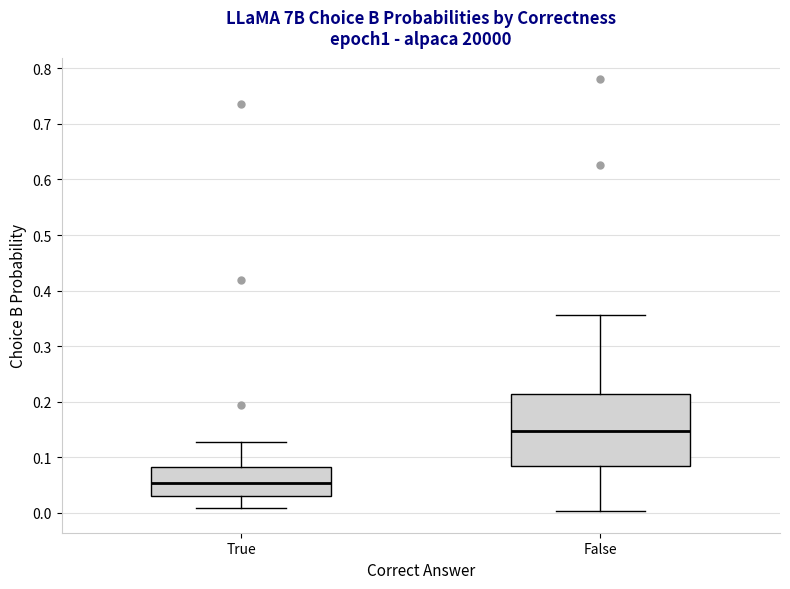

Reading left to right, transcribe this box plot: for each box, give where its median line is, the range the box spans, and where its two whiskers end, as read against the y-axis. The values are not printed on the chart, so give them approximately, as read against the axis.

True: median 0.05, box 0.03 to 0.08, whiskers 0.01 to 0.13
False: median 0.15, box 0.08 to 0.21, whiskers 0.00 to 0.36